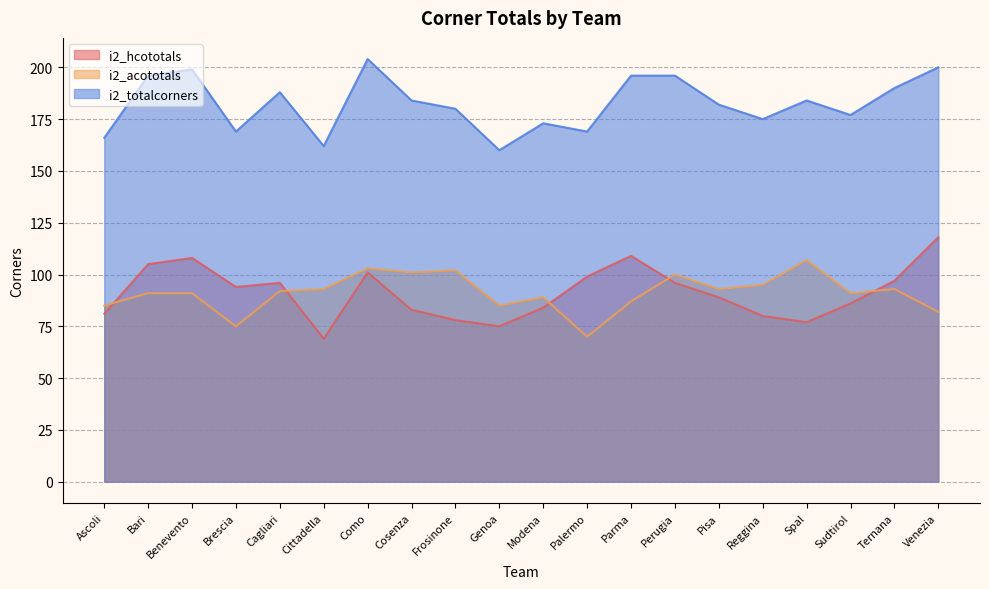

Does the chart have visible grid lines?

Yes